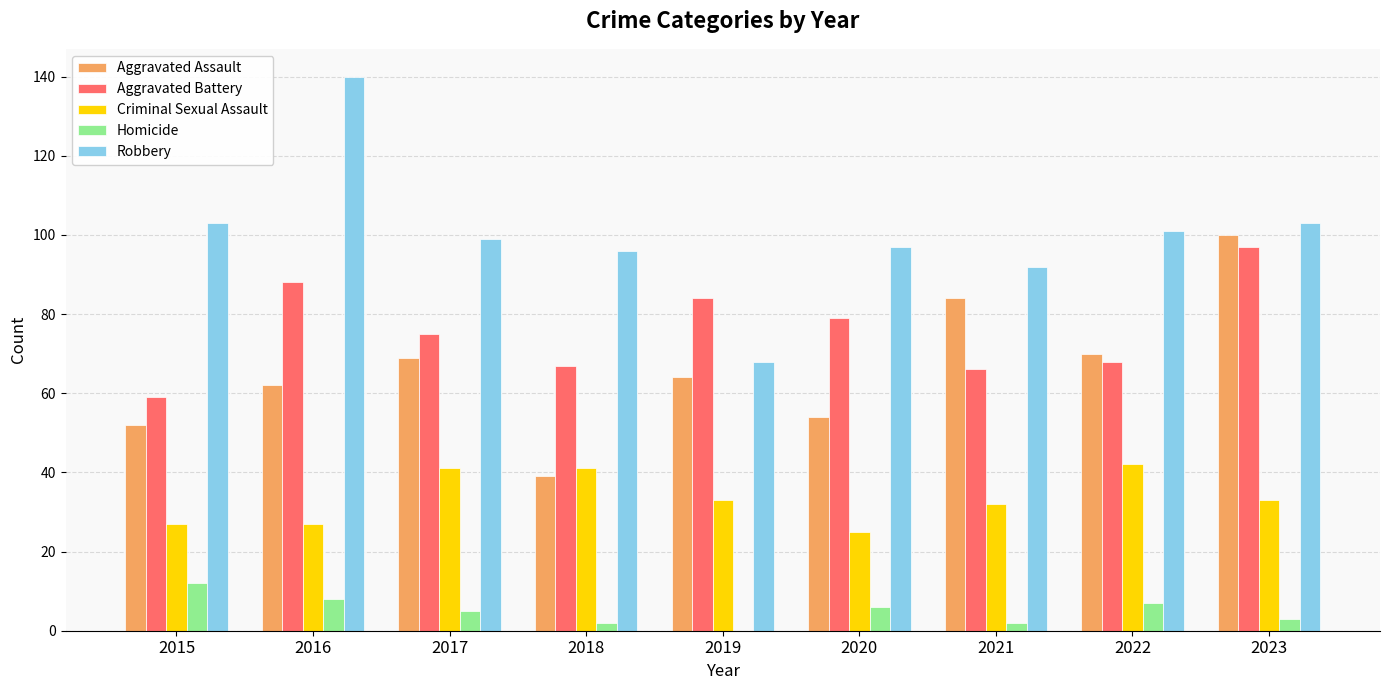

Reading left to right, transcribe all the data shown in this chart.

Aggravated Assault: 52	62	69	39	64	54	84	70	100
Aggravated Battery: 59	88	75	67	84	79	66	68	97
Criminal Sexual Assault: 27	27	41	41	33	25	32	42	33
Homicide: 12	8	5	2	0	6	2	7	3
Robbery: 103	140	99	96	68	97	92	101	103